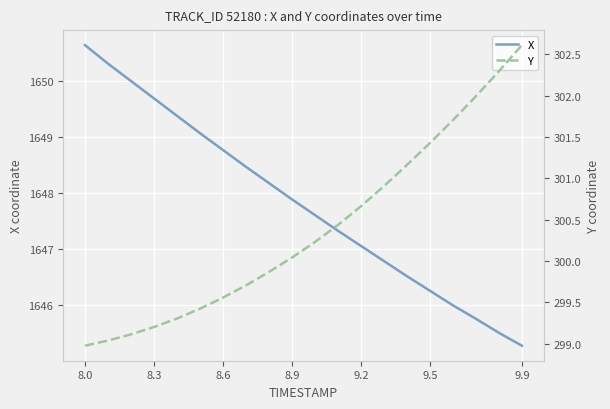

Reading left to right, list all the values displayed in this chart.

X: 1650.6	1650.3	1650.0	1649.7	1649.4	1649.1	1648.8	1648.5	1648.2	1647.9	1647.6	1647.3	1647.1	1646.8	1646.5	1646.3	1646.0	1645.8	1645.5	1645.3
Y: 299.0	299.0	299.1	299.2	299.3	299.4	299.6	299.7	299.9	300.0	300.2	300.4	300.7	300.9	301.2	301.4	301.7	302.0	302.3	302.6